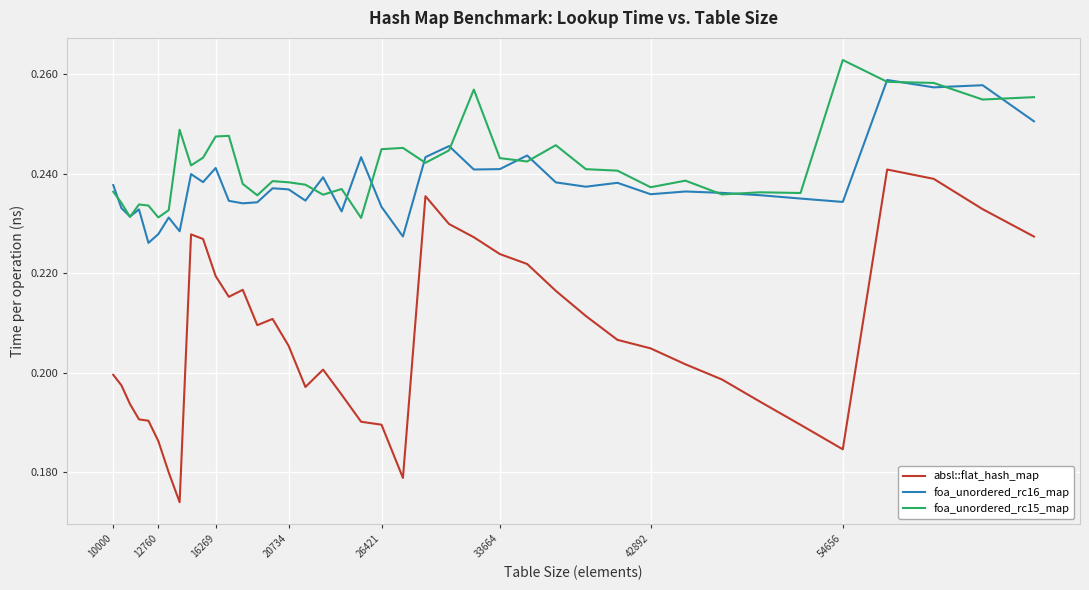

Which series has the largest total across all categories?

foa_unordered_rc15_map